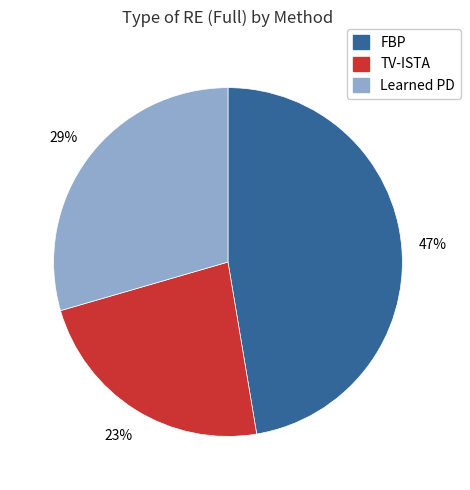

How many slices are in this pie chart?

3